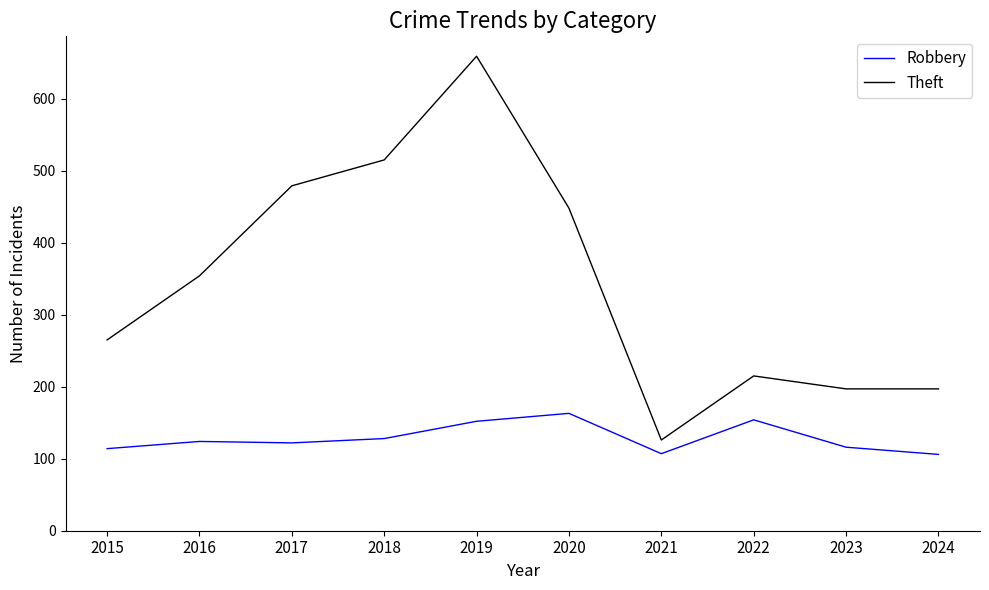

List the series in order of their peak value, lowest first.

Robbery, Theft